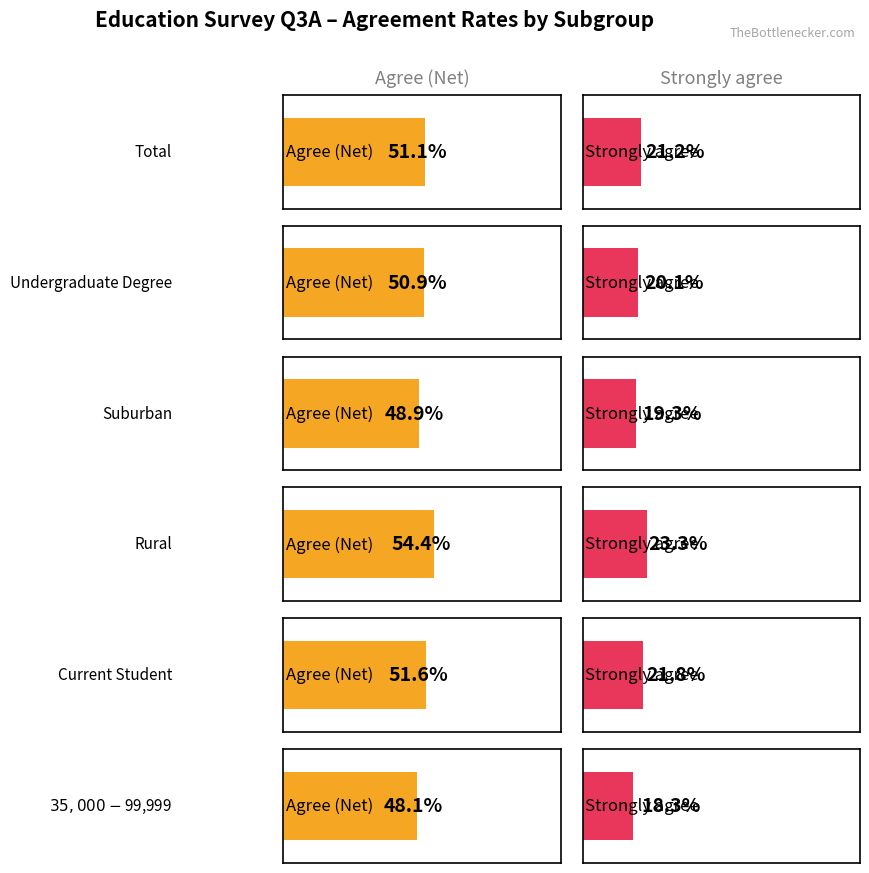

Is it true that Agree (Net) equals 0.2 at Total?

False